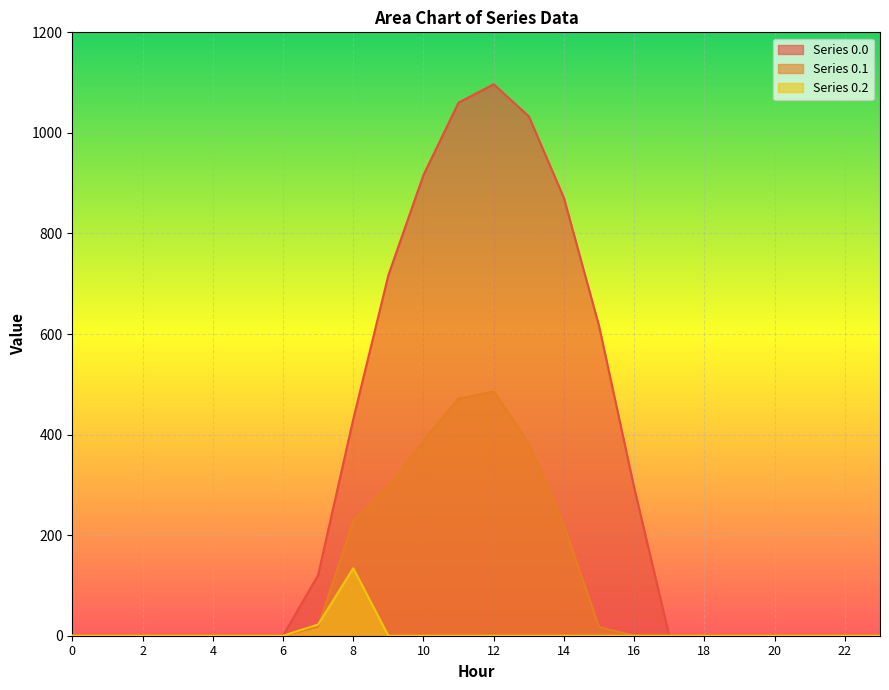

Which has a higher value, 8 or 13?

13